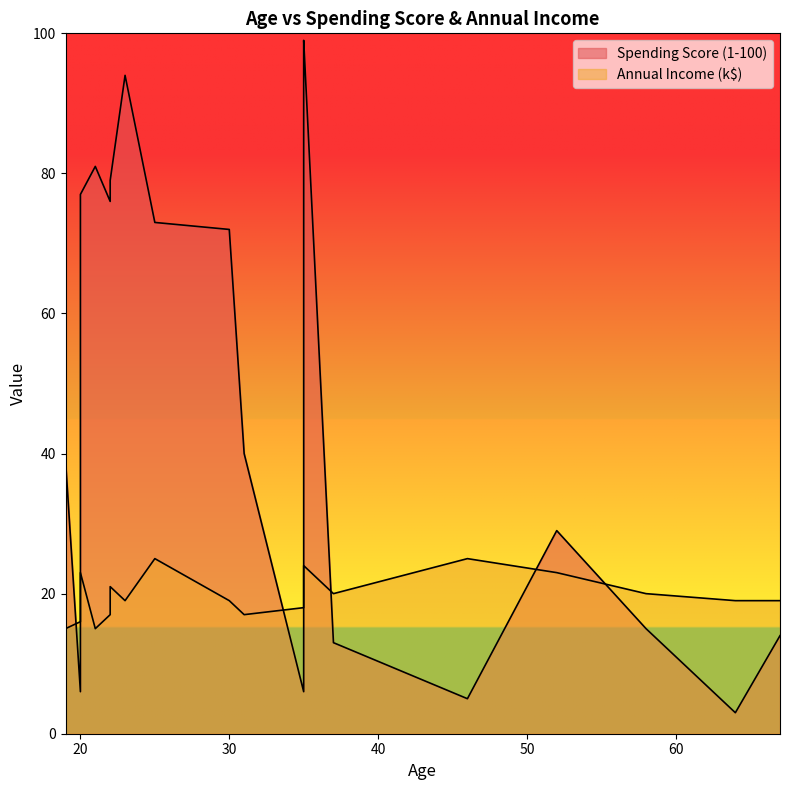

Which series has the largest range (max minus min)?

Spending Score (1-100)